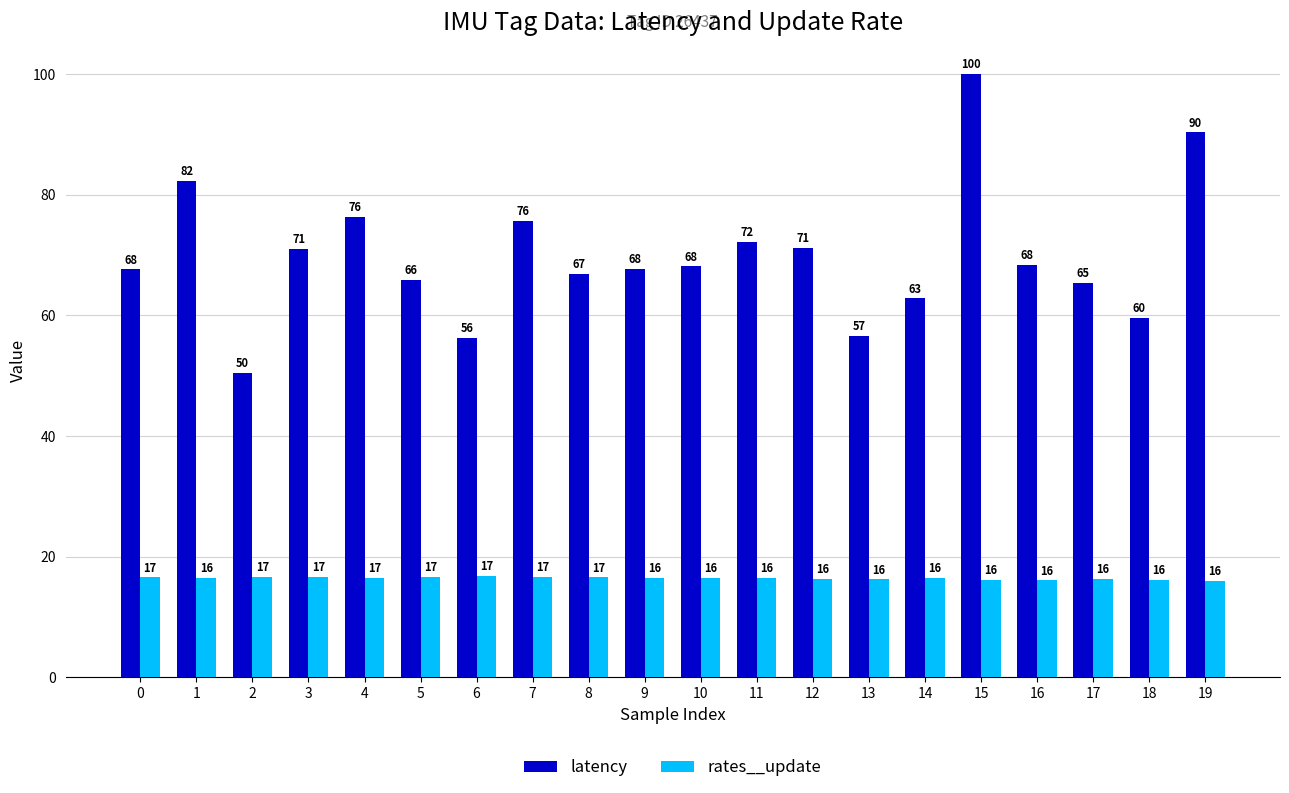

Count the number of data series in this chart.

2